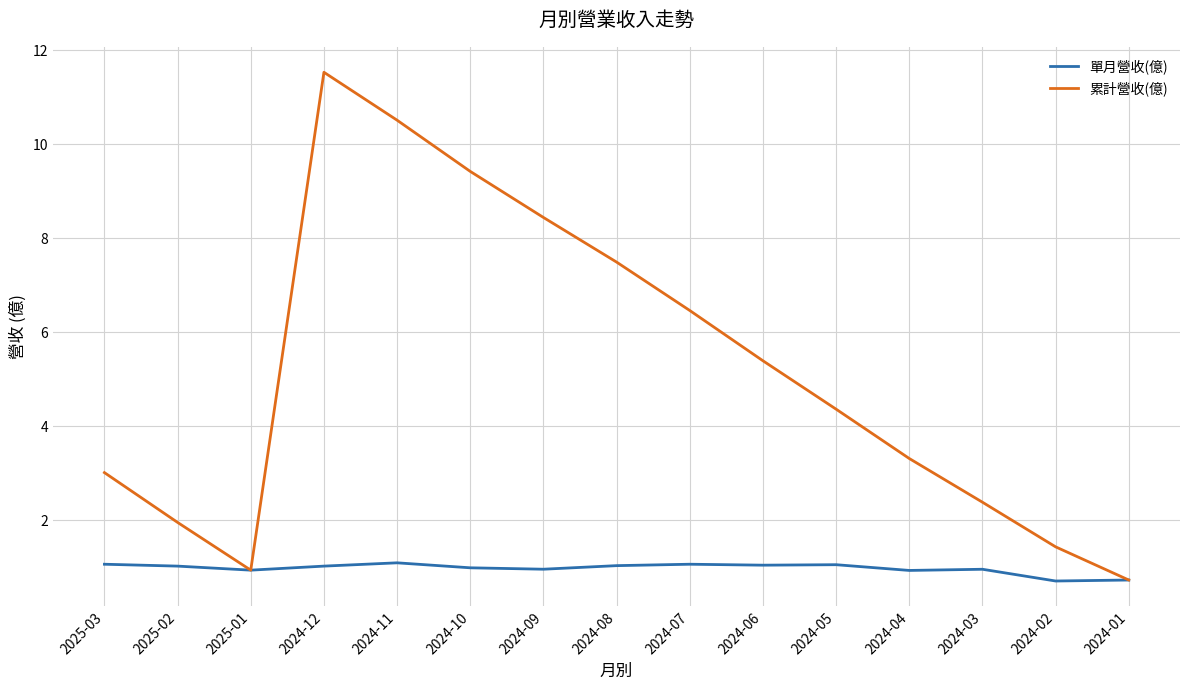

What is the spread (max minus min) of values at 2024-12?

10.5